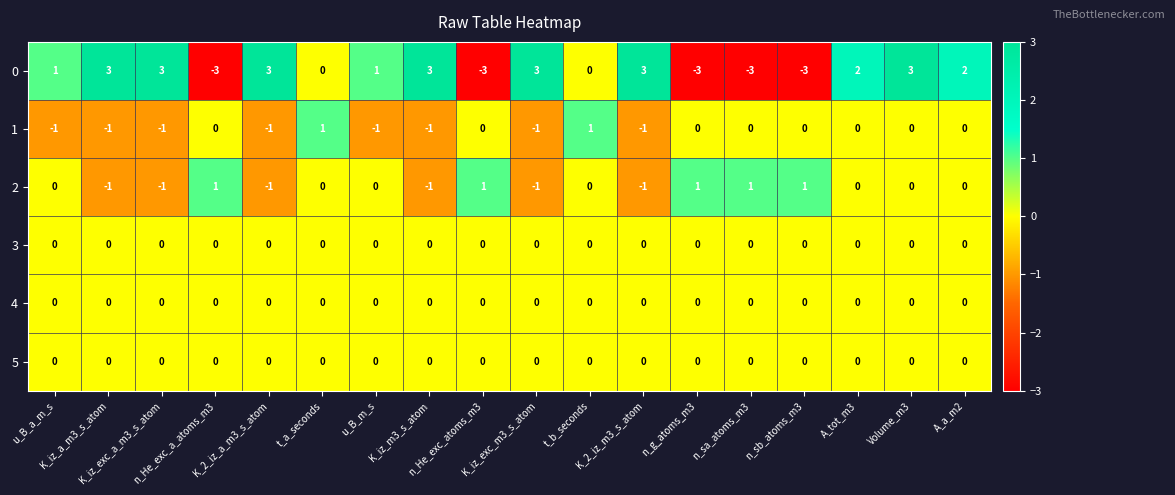

What is the sum of all 0 values?

12